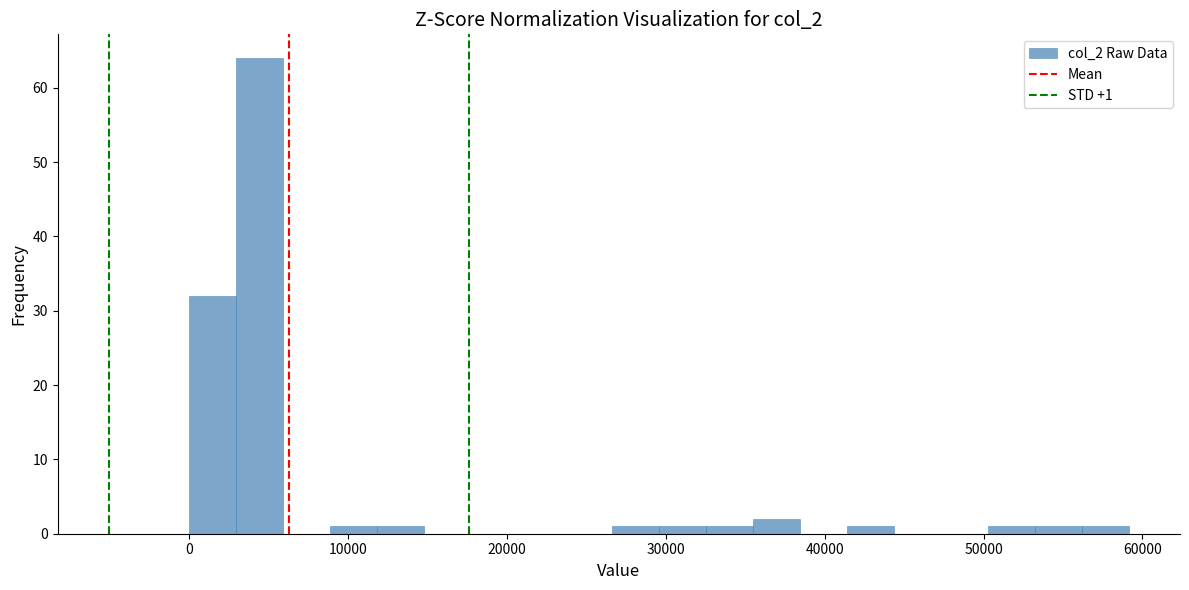

Read against the x-axis, roughly where is the centre of the tallest bar?

4000